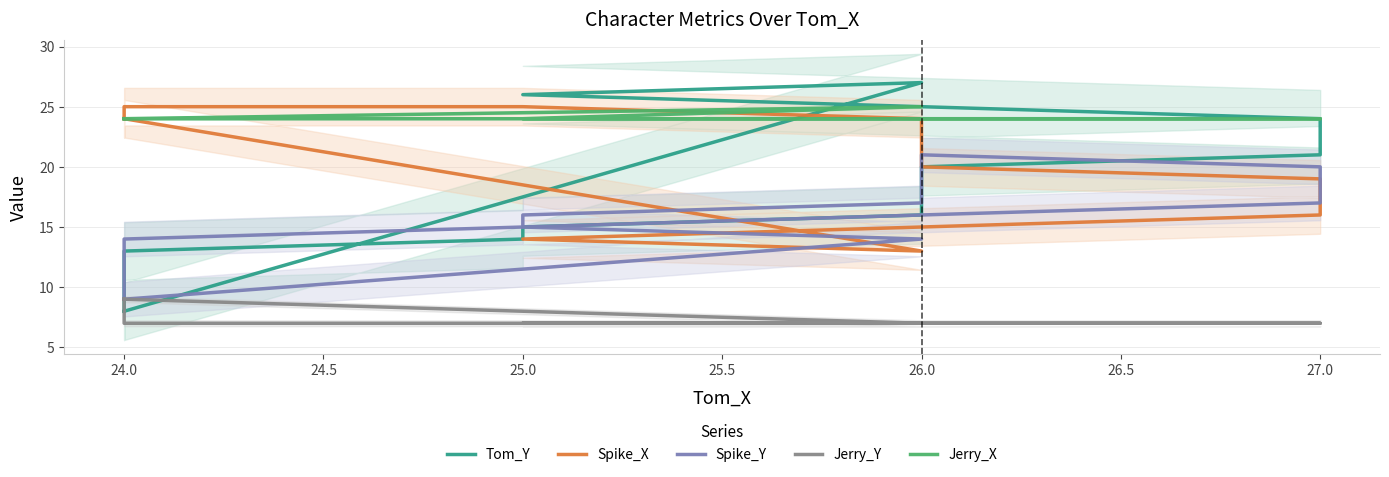

Count the number of data series in this chart.

5